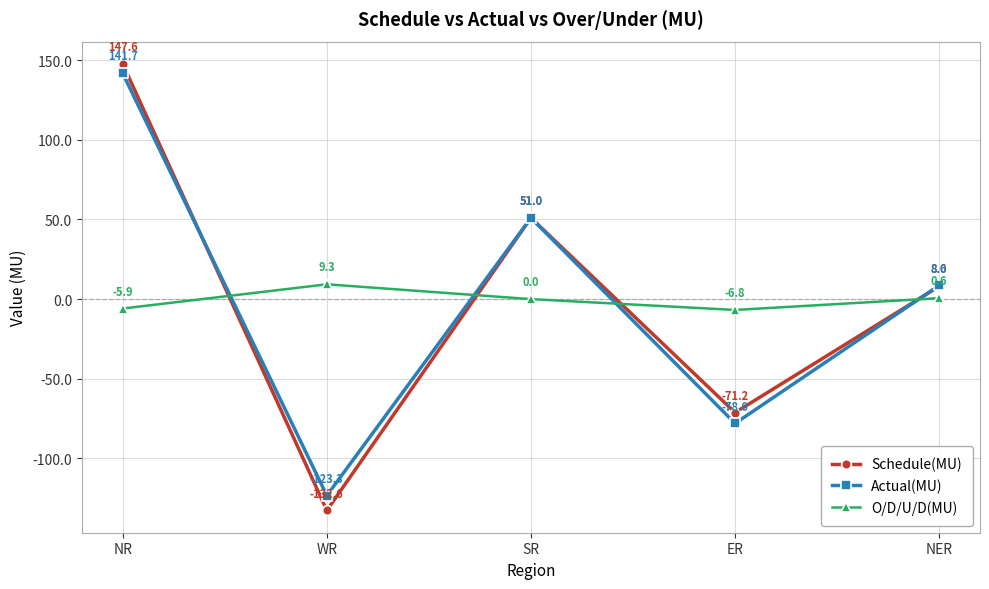

Rank the series by their average value, from highest to lowest.

Schedule(MU), Actual(MU), O/D/U/D(MU)